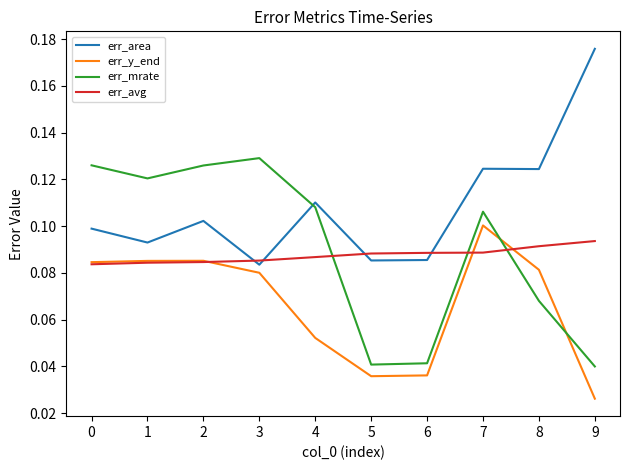

List the series in order of their peak value, highest first.

err_area, err_mrate, err_y_end, err_avg